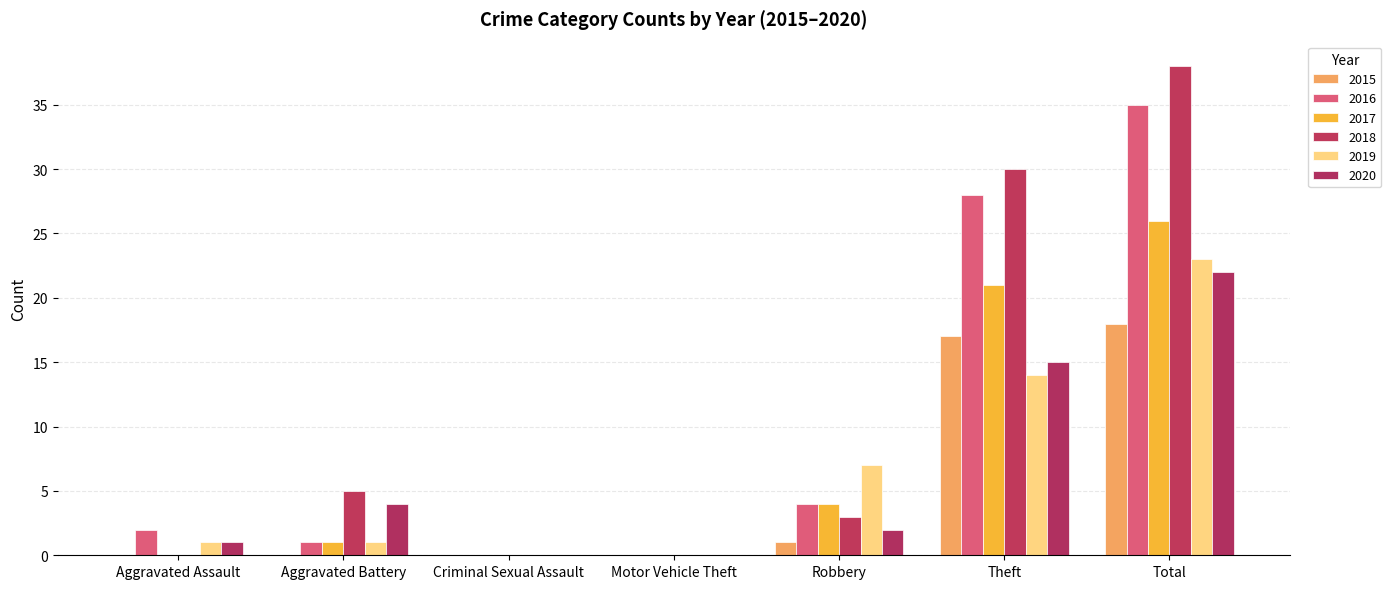

What is the difference between the second highest and second lowest values in the 2020 series?

15